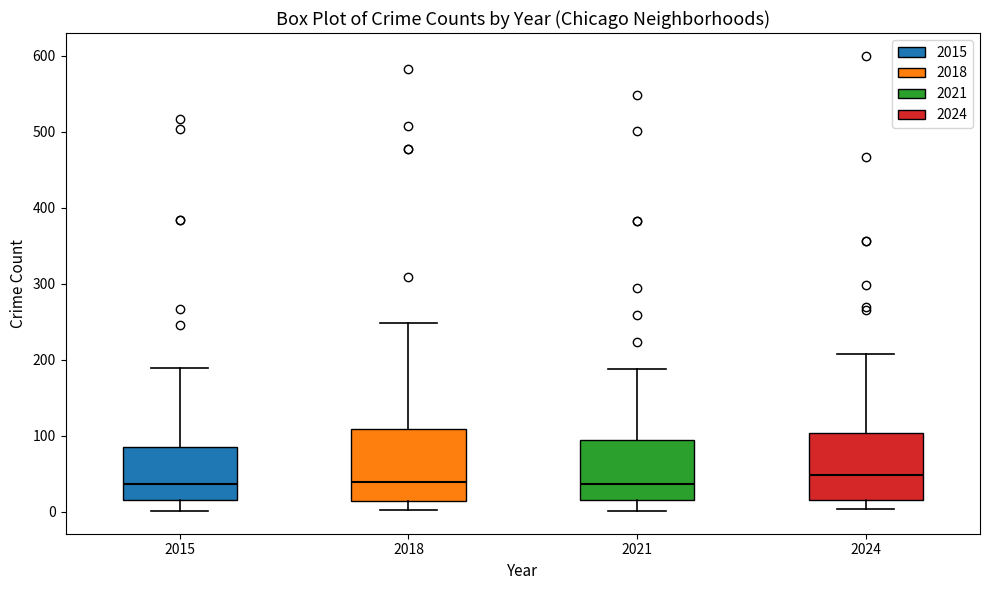

Reading left to right, transcribe this box plot: for each box, give where its median line is, the range the box spans, and where its two whiskers end, as read against the y-axis. The values are not printed on the chart, so give them approximately, as read against the axis.

2015: median 40, box 20 to 90, whiskers 0 to 190
2018: median 40, box 10 to 110, whiskers 0 to 250
2021: median 40, box 20 to 90, whiskers 0 to 190
2024: median 50, box 20 to 100, whiskers 0 to 210